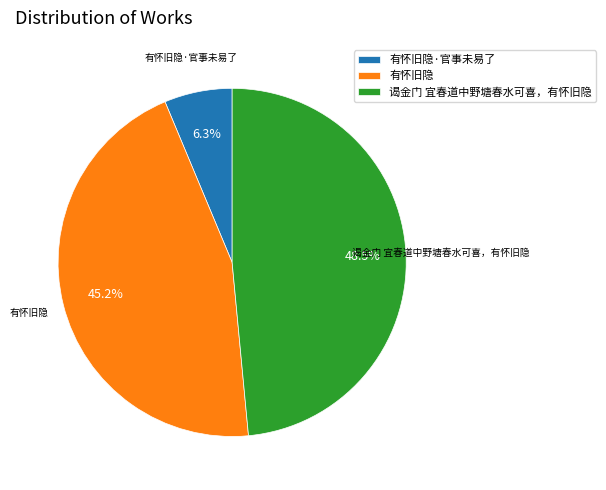

What portion of the pie excludes 谒金门 宜春道中野塘春水可喜，有怀旧隐?

51.5%